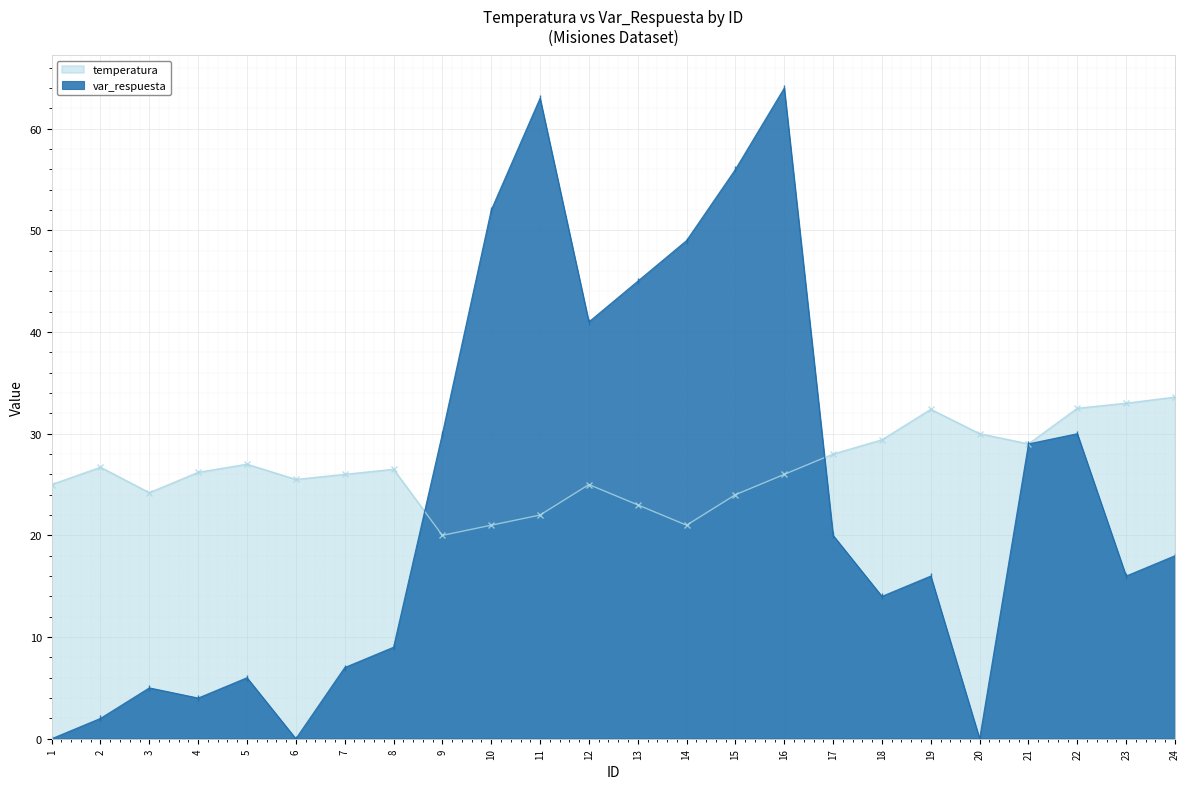

What is the difference between the second highest and minimum values in the temperatura series?

13.0